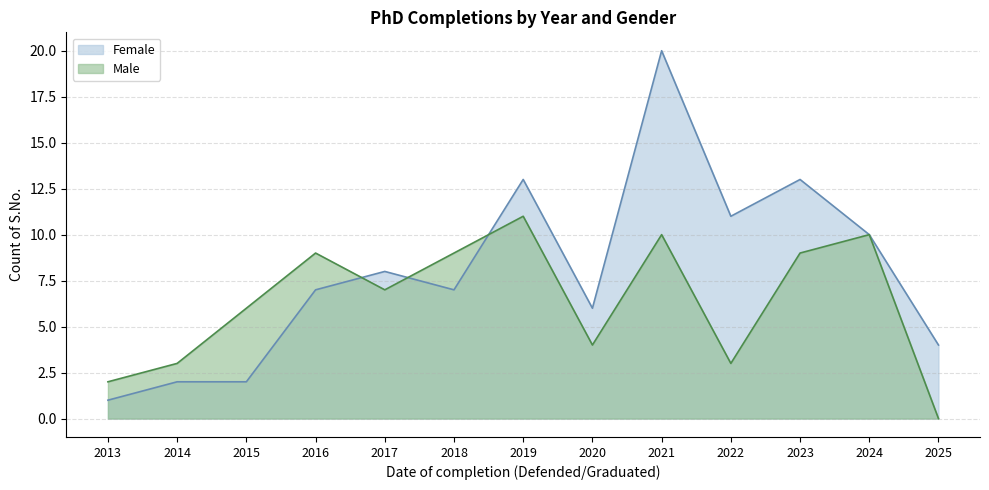

Is it true that Male equals 6 at 2015?

True